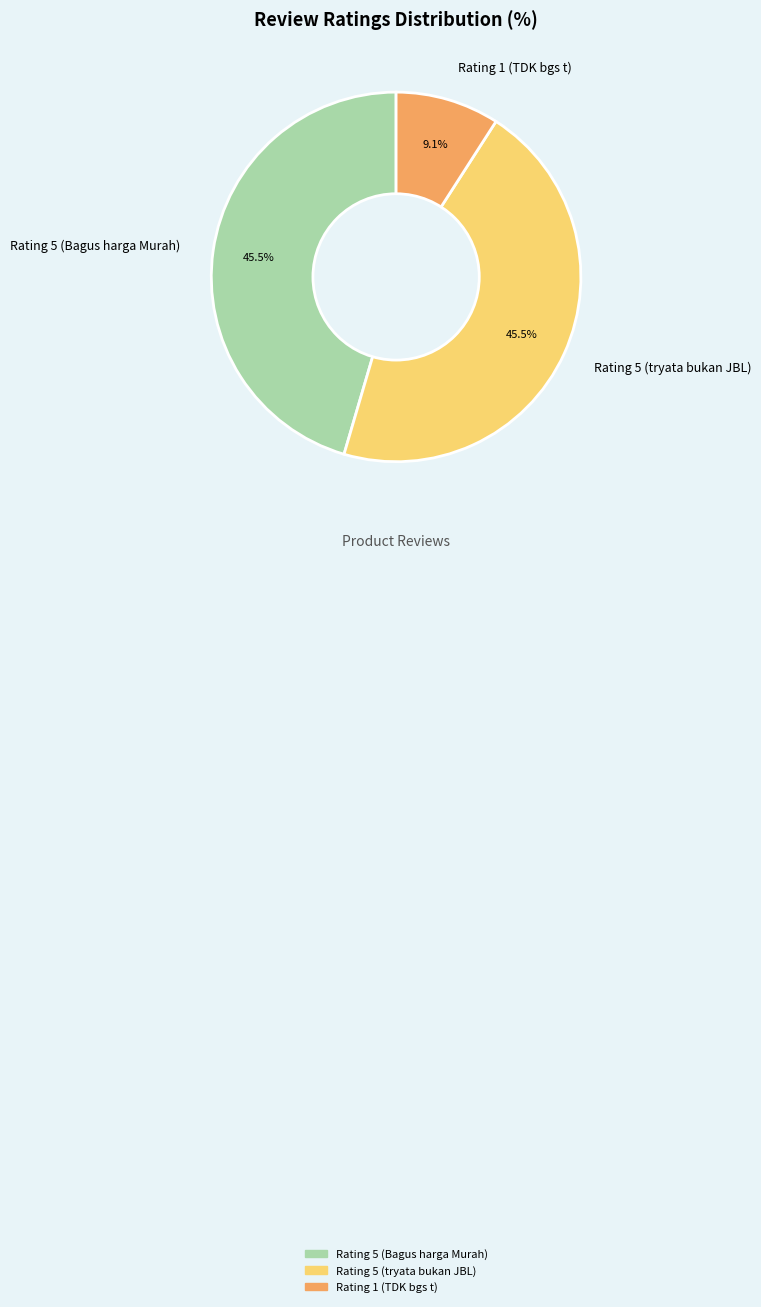

Which category has the smallest portion of the pie?

Rating 1 (TDK bgs t)